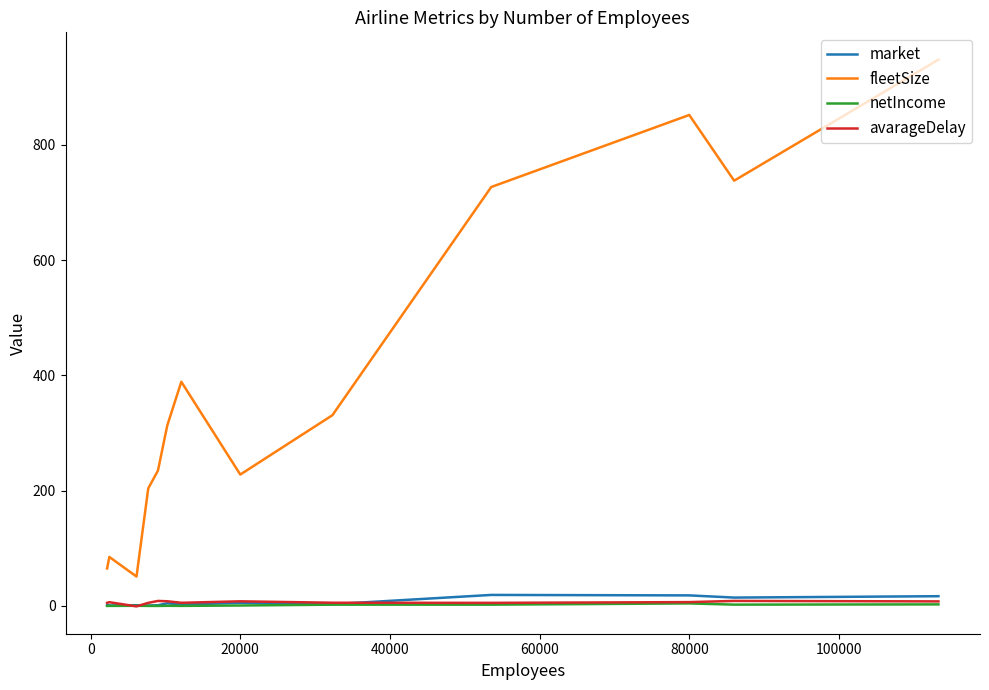

Which series has the widest spread of values?

fleetSize